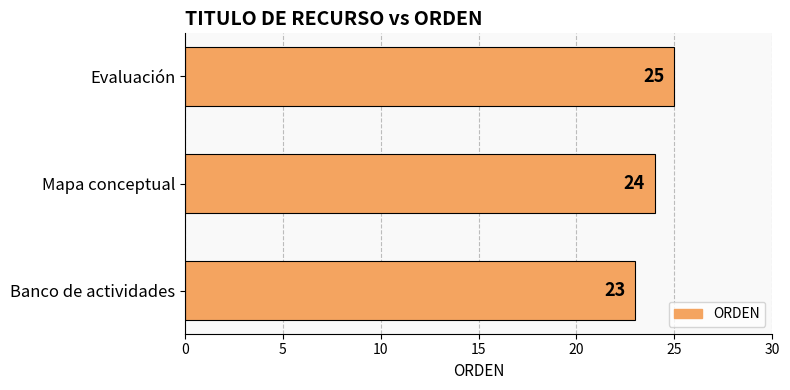

List the labels in order of value, largest first.

Evaluación, Mapa conceptual, Banco de actividades